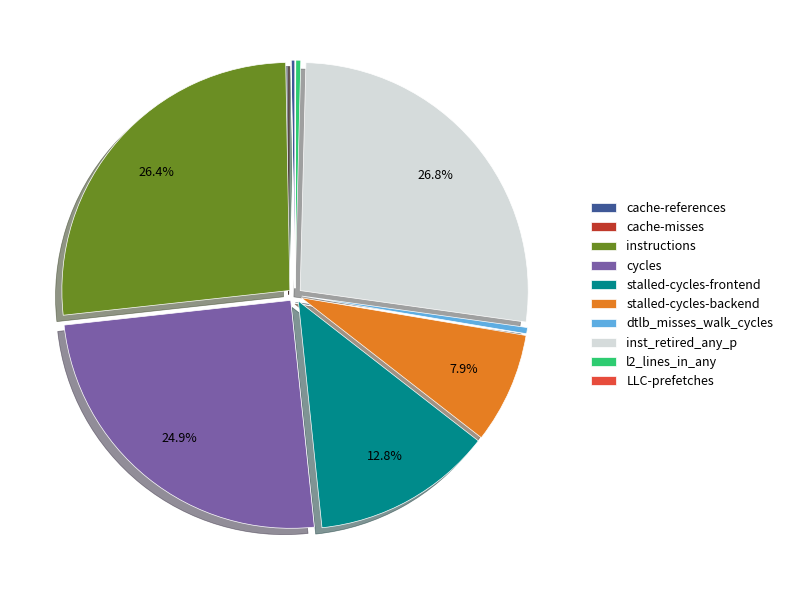

Is there any slice that represents more than half of the pie?

No